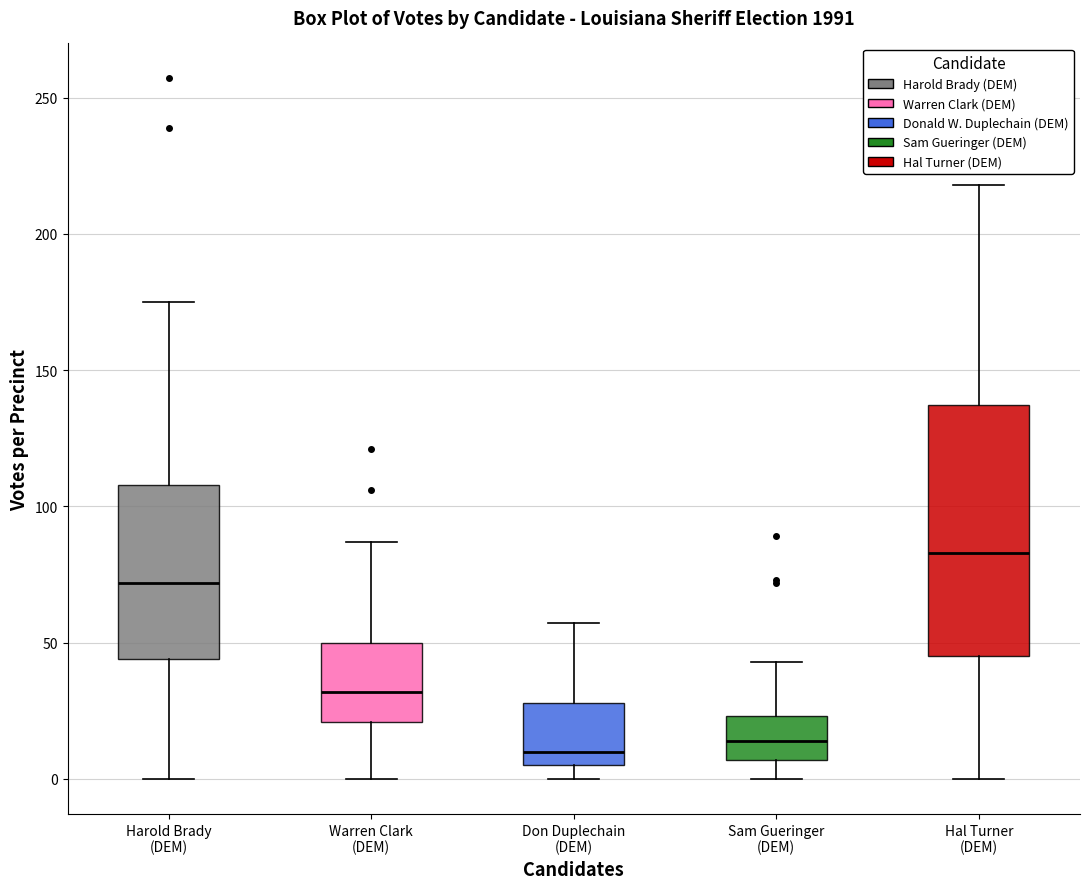

Reading left to right, read every box against the y-axis: the position of its median line, the range the box covers, and the ends of its whiskers. The values are not printed on the chart, so give them approximately, as read against the axis.

Harold Brady (DEM): median 70, box 45 to 110, whiskers 0 to 175
Warren Clark (DEM): median 30, box 20 to 50, whiskers 0 to 85
Don Duplechain (DEM): median 10, box 5 to 30, whiskers 0 to 55
Sam Gueringer (DEM): median 15, box 5 to 25, whiskers 0 to 45
Hal Turner (DEM): median 85, box 45 to 135, whiskers 0 to 220